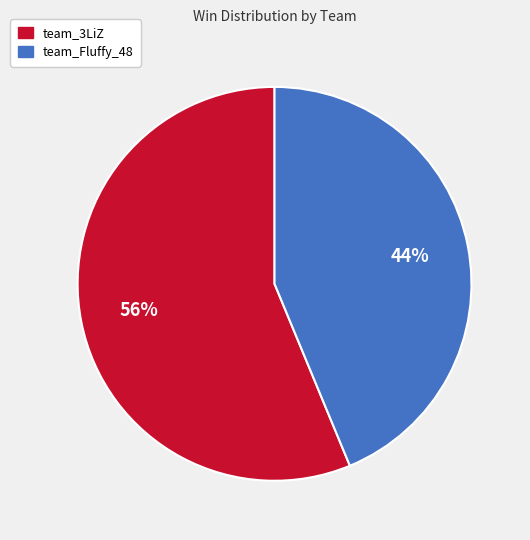

Between team_Fluffy_48 and team_3LiZ, which is larger?

team_3LiZ